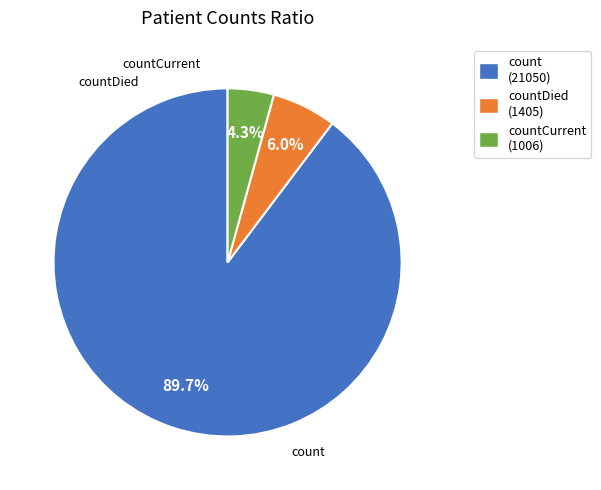

Does any single category account for the majority?

Yes